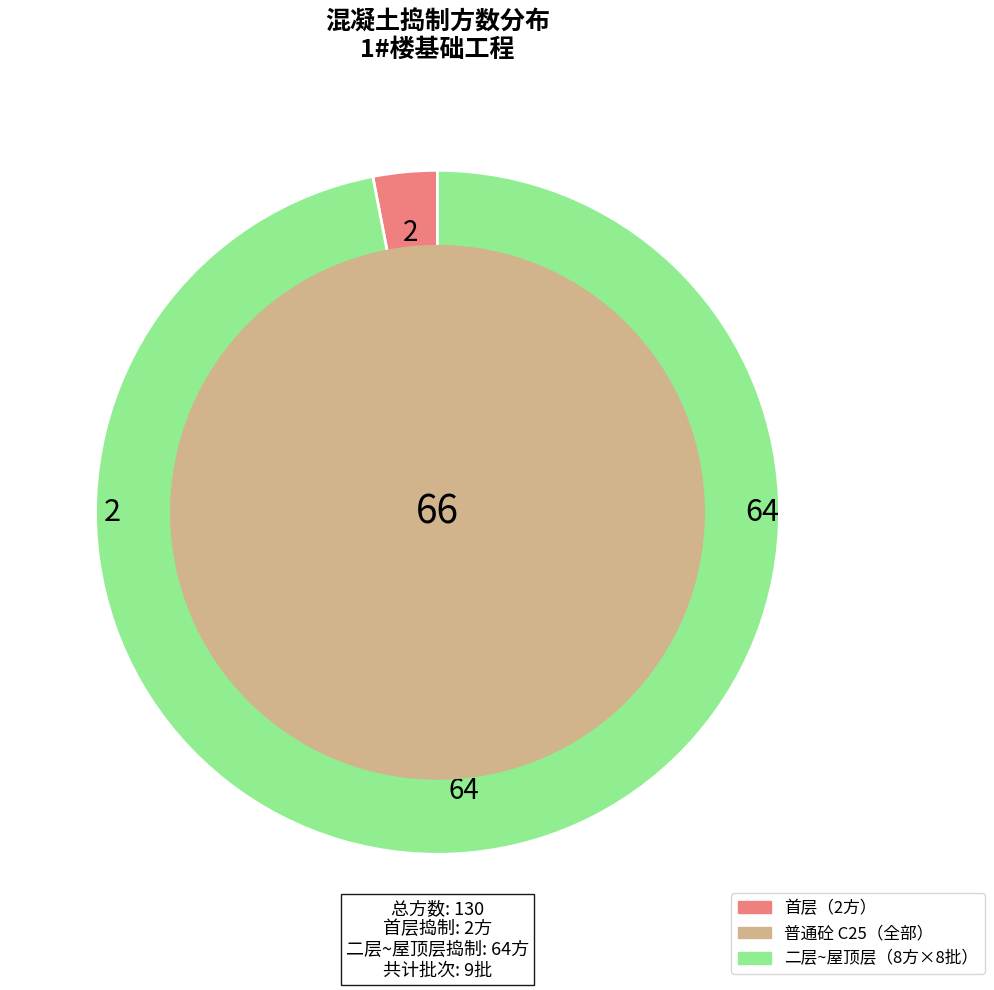

Does any single category account for the majority?

Yes